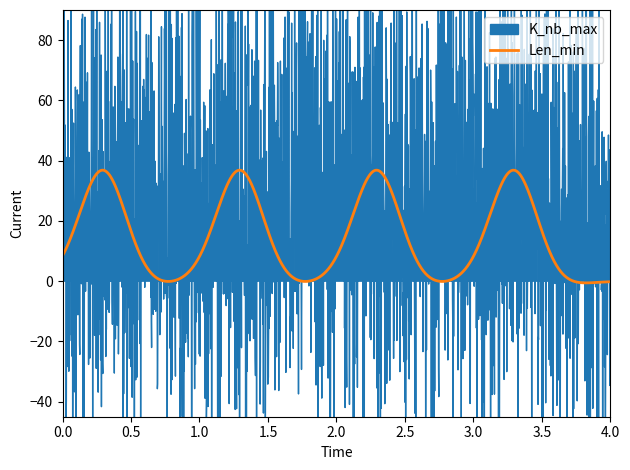

How many lines are shown in the chart?

3